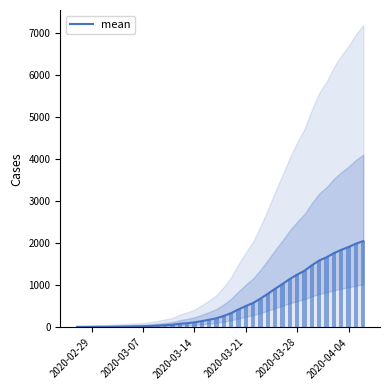

The value of mean at 2020-03-28 is 1257. True or false?

True